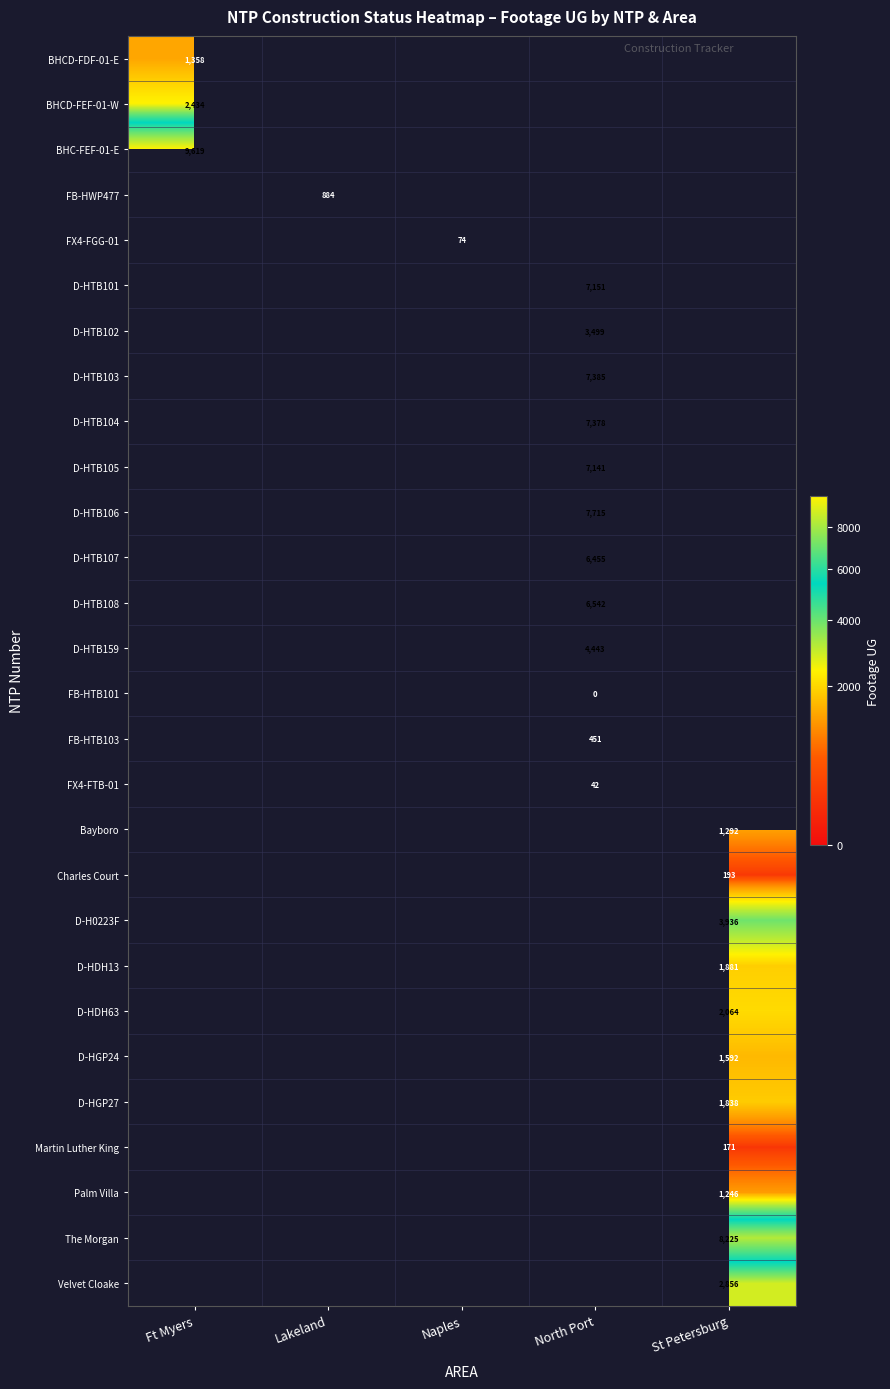

How many categories are shown in the chart?

5